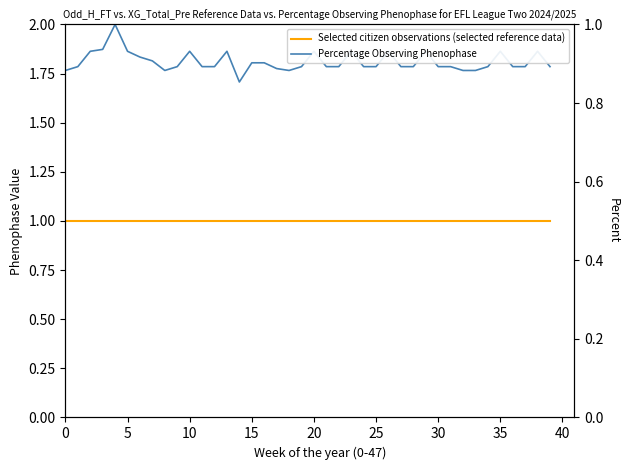

What is the approximate value of Percentage Observing Phenophase at 35?

1.8